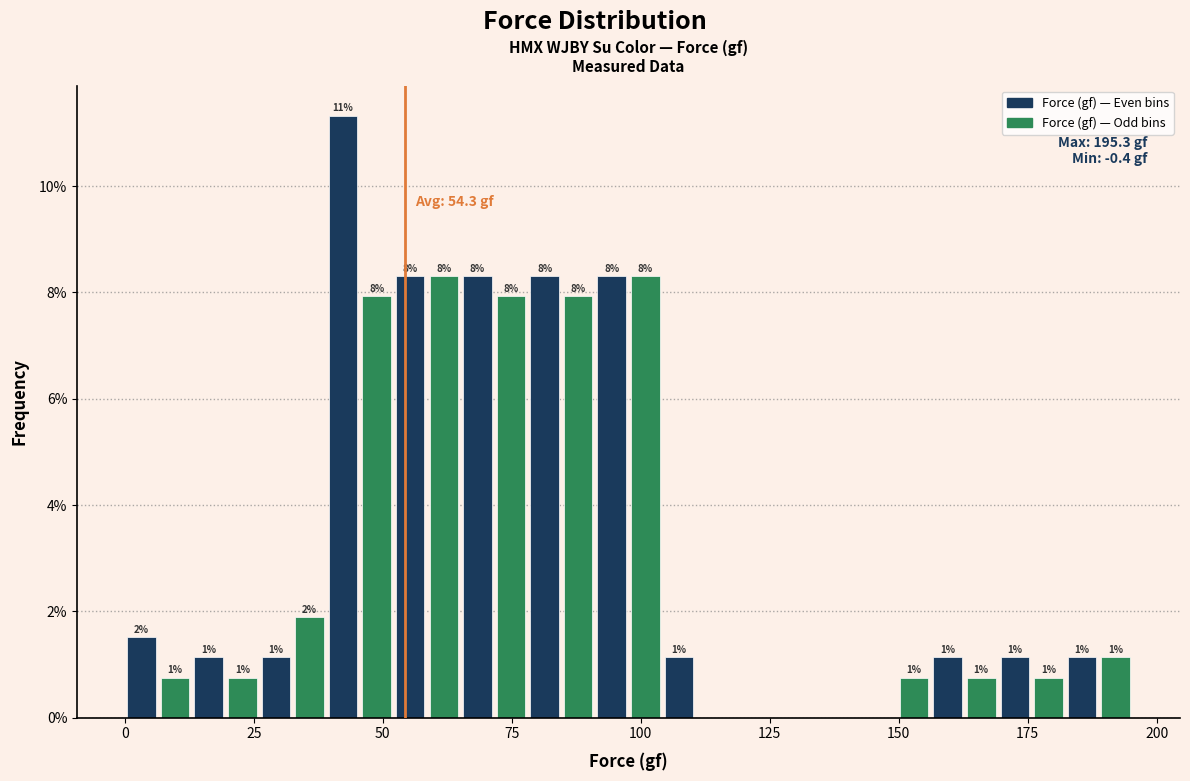

Around what value on the x-axis is the tallest bar? Give the approximate position of its centre, as read against the axis.

40